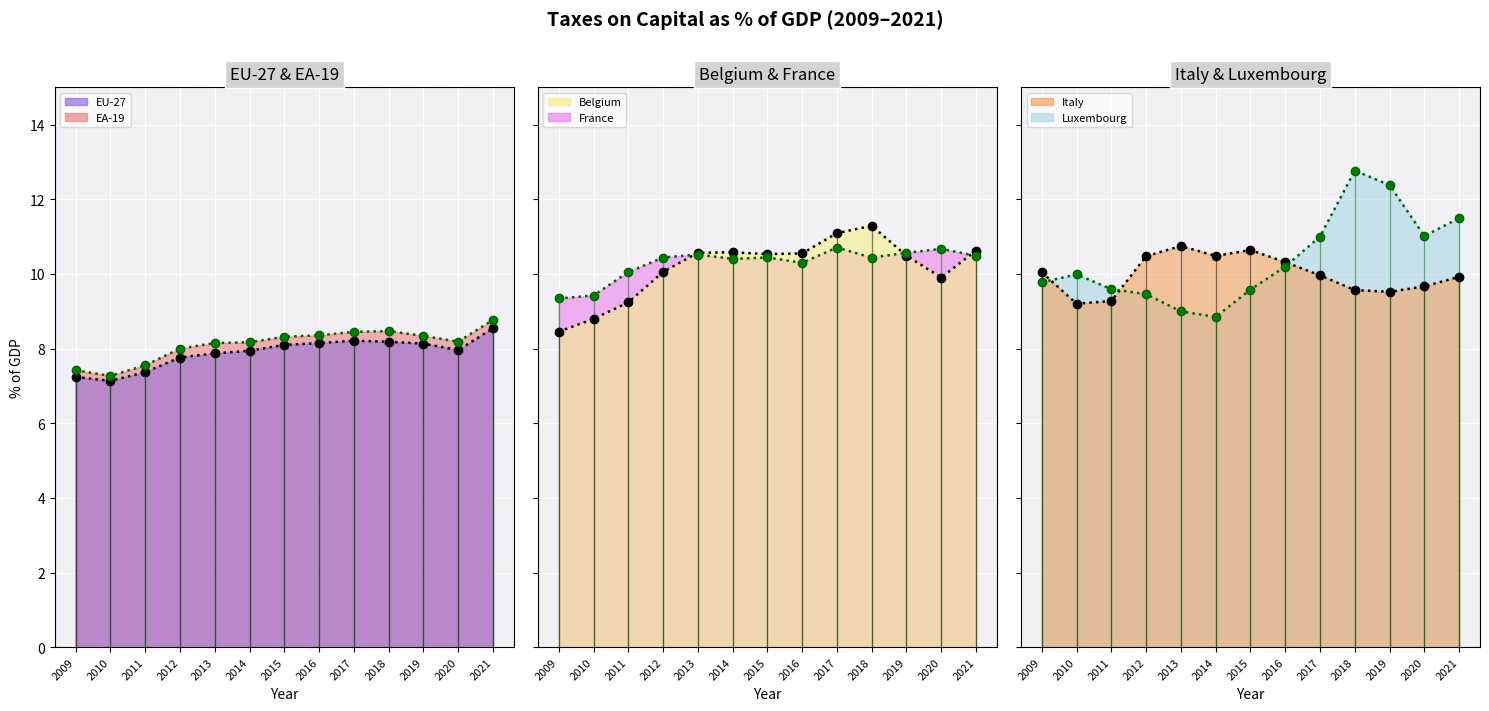

True or false: Luxembourg (line) and EA-19 (line) cross at least once.

False